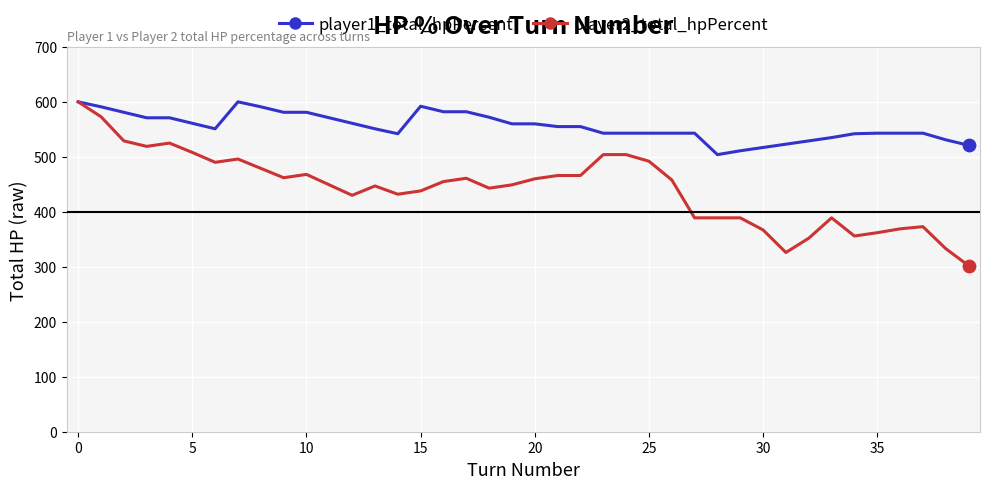

What are all the series names shown in the legend?

player1_total_hpPercent, player2_total_hpPercent